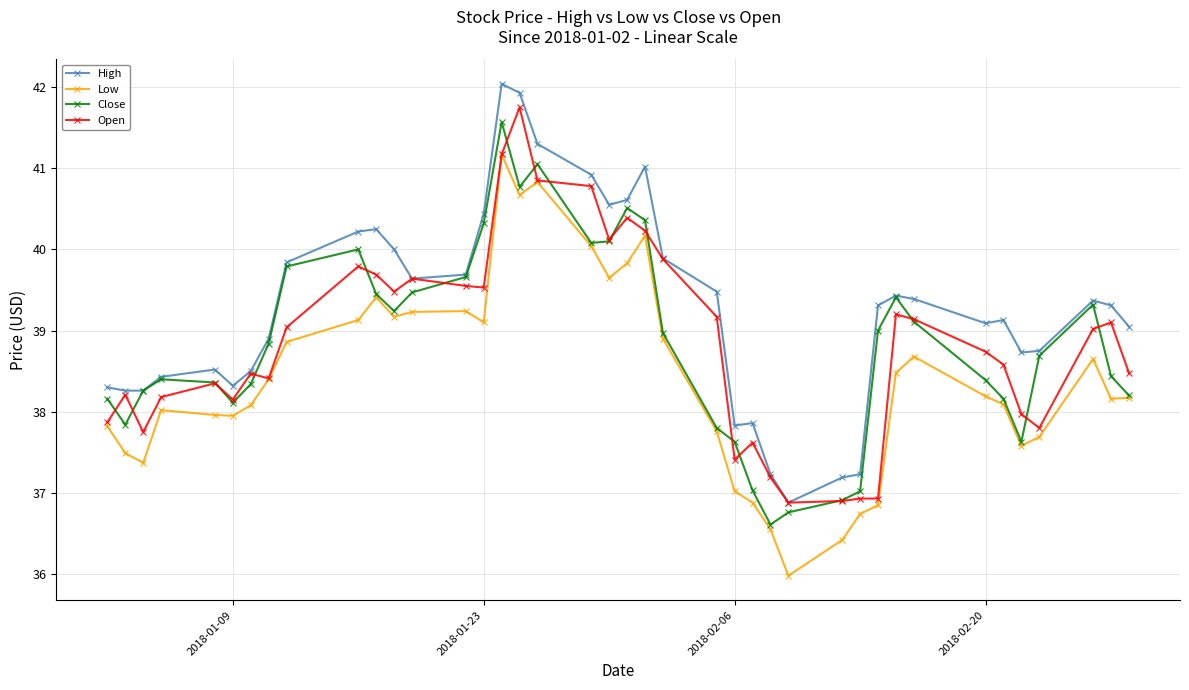

True or false: Close has more than 1 points higher than both neighbors.

True